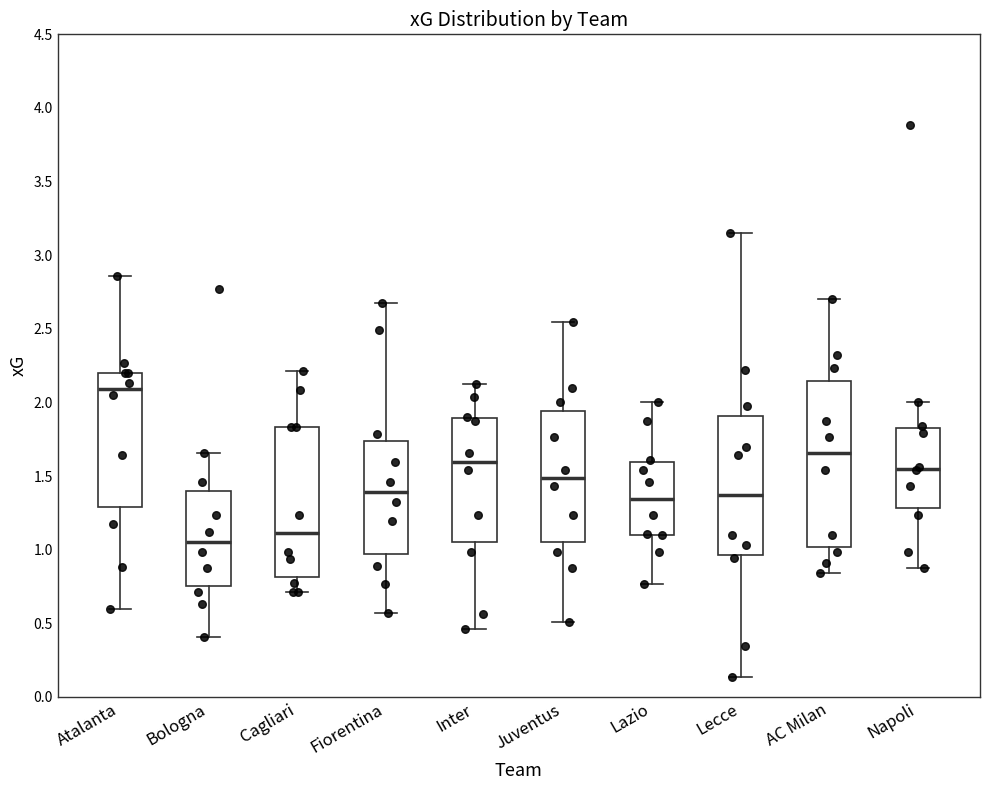

Reading left to right, transcribe this box plot: for each box, give where its median line is, the range the box spans, and where its two whiskers end, as read against the y-axis. The values are not printed on the chart, so give them approximately, as read against the axis.

Atalanta: median 2.10, box 1.30 to 2.20, whiskers 0.60 to 2.85
Bologna: median 1.05, box 0.75 to 1.40, whiskers 0.40 to 1.65
Cagliari: median 1.10, box 0.80 to 1.85, whiskers 0.70 to 2.20
Fiorentina: median 1.40, box 0.95 to 1.75, whiskers 0.55 to 2.70
Inter: median 1.60, box 1.05 to 1.90, whiskers 0.45 to 2.10
Juventus: median 1.50, box 1.05 to 1.95, whiskers 0.50 to 2.55
Lazio: median 1.35, box 1.10 to 1.60, whiskers 0.75 to 2.00
Lecce: median 1.35, box 0.95 to 1.90, whiskers 0.15 to 3.15
AC Milan: median 1.65, box 1.00 to 2.15, whiskers 0.85 to 2.70
Napoli: median 1.55, box 1.30 to 1.85, whiskers 0.90 to 2.00